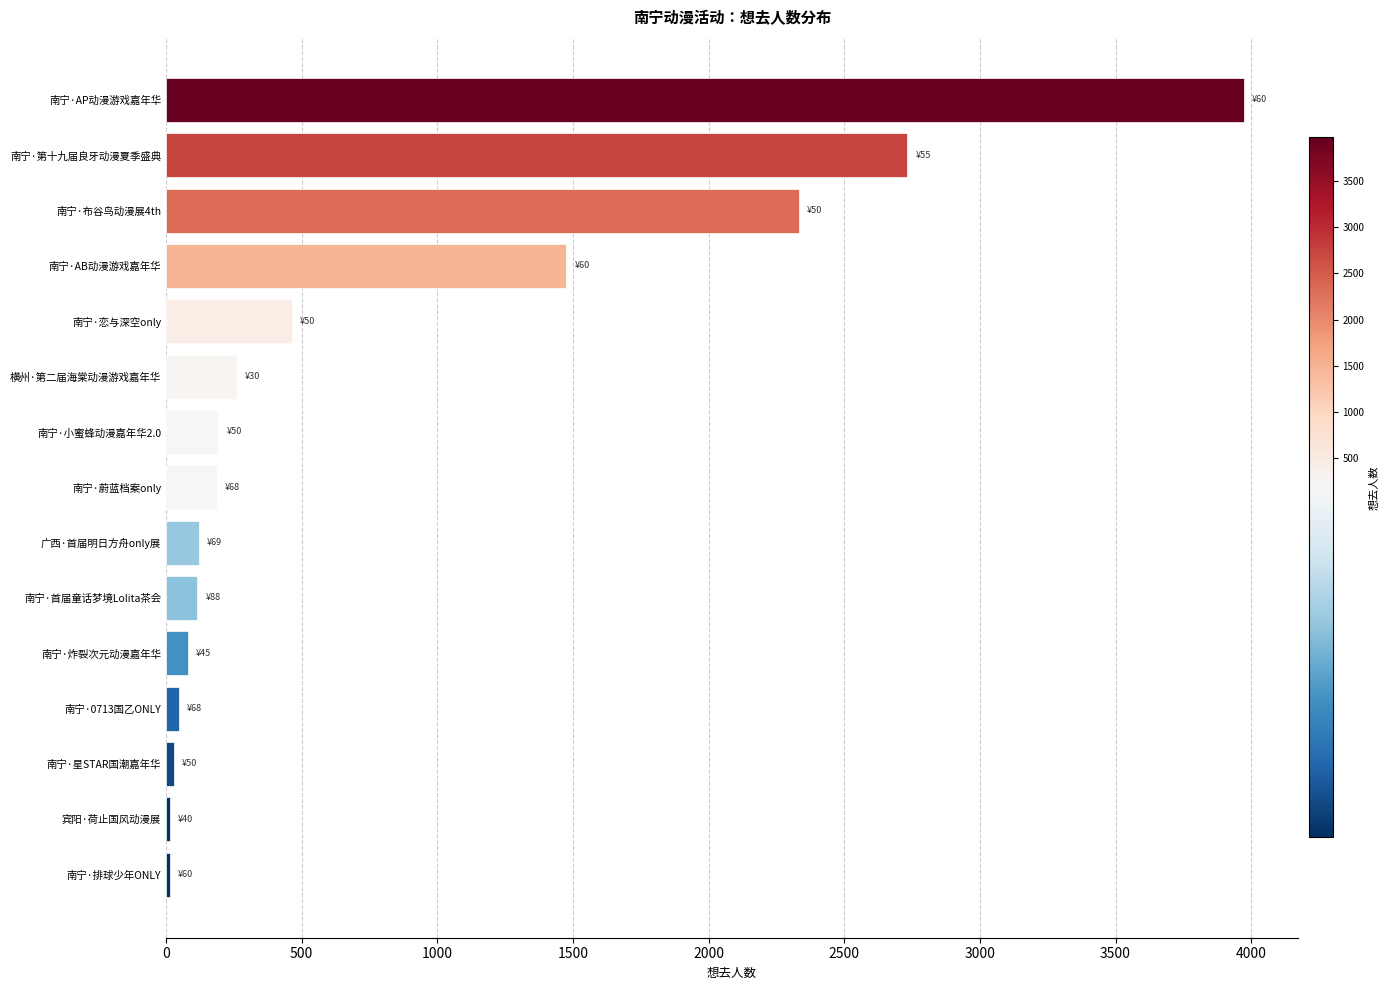

Between 横州·第二届海棠动漫游戏嘉年华 and 南宁·恋与深空only, which is larger?

南宁·恋与深空only